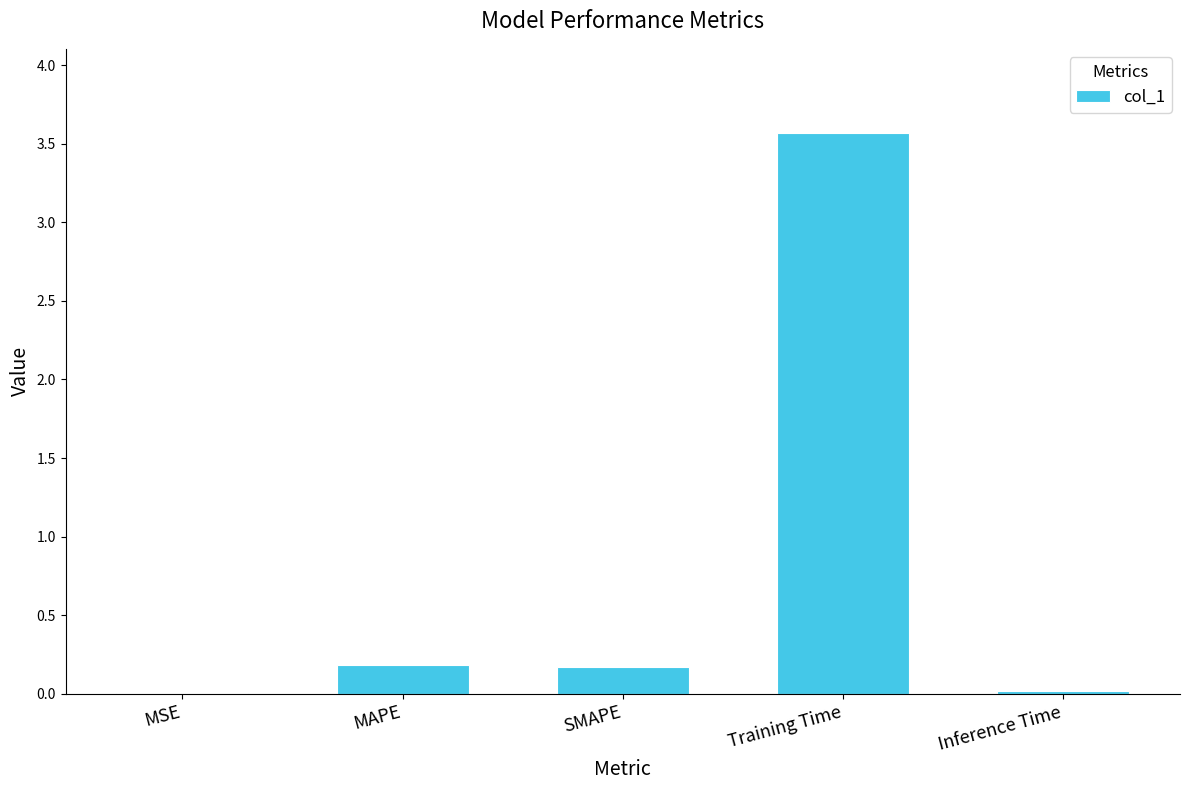

What is the change in value from MSE to SMAPE?

+0.2